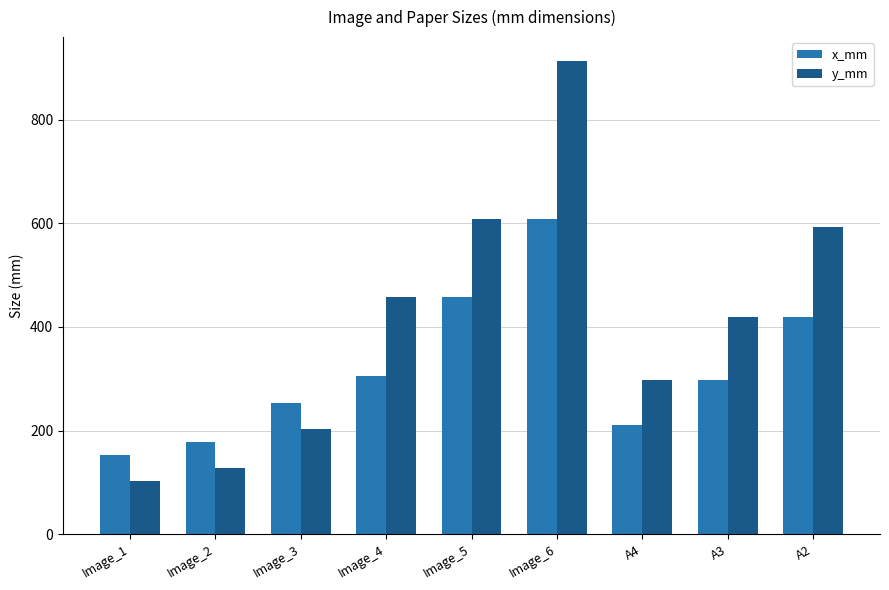

Which category has the highest value in the x_mm series?

Image_6